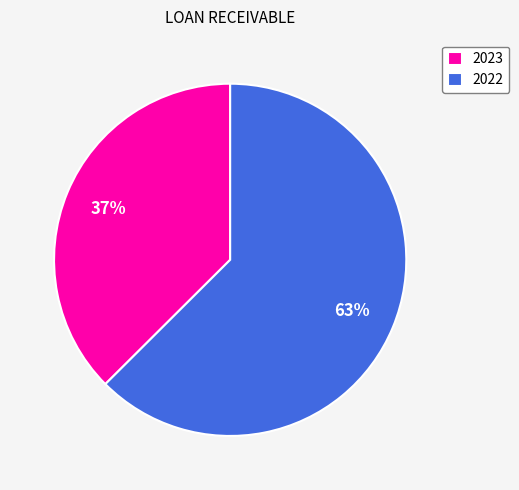

Is it true that 2023 is 37% of the pie?

True